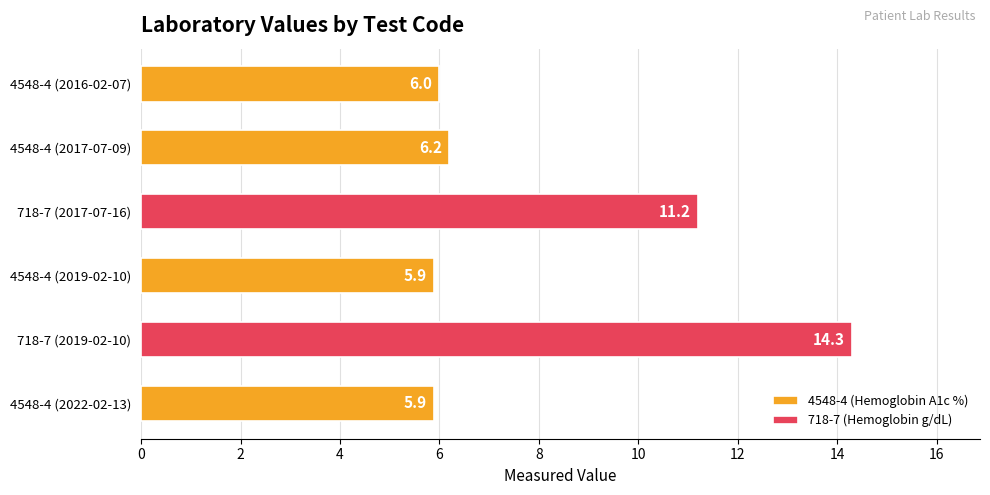

What is the sum of the 4548-4 (Hemoglobin A1c %) values at 4548-4 (2022-02-13) and 4548-4 (2019-02-10)?

11.8